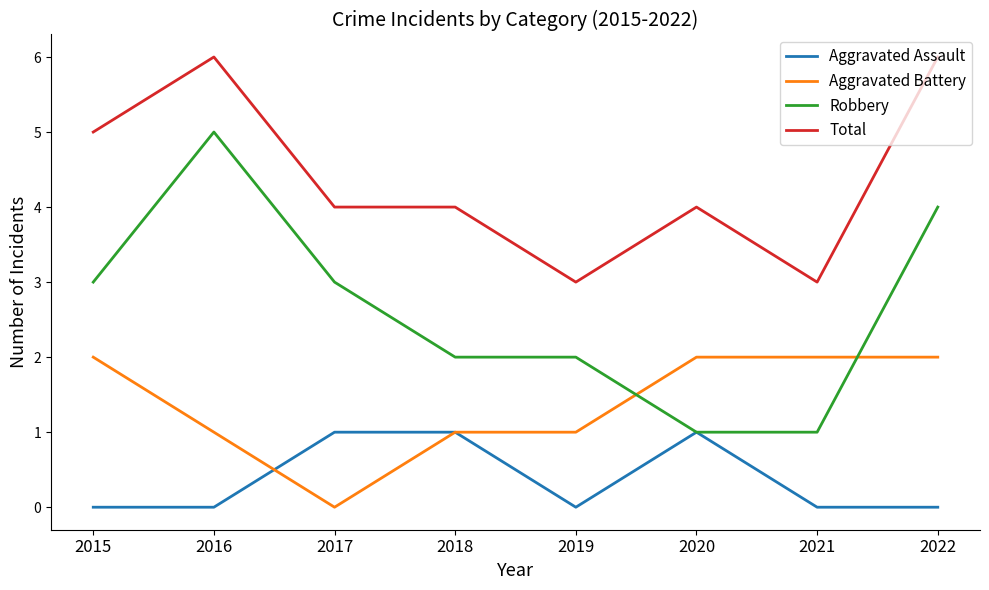

True or false: Total and Aggravated Battery intersect in this chart.

False